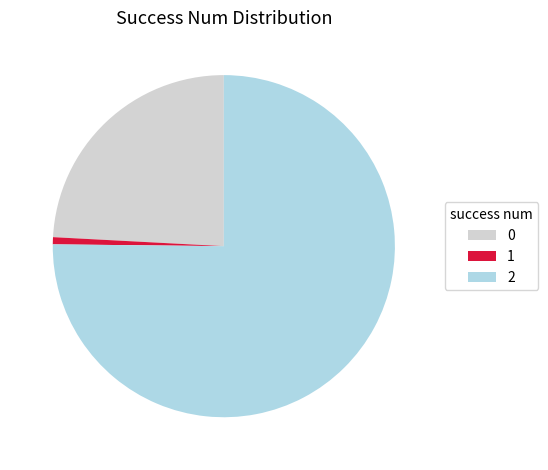

Which category has the biggest portion of the pie?

2